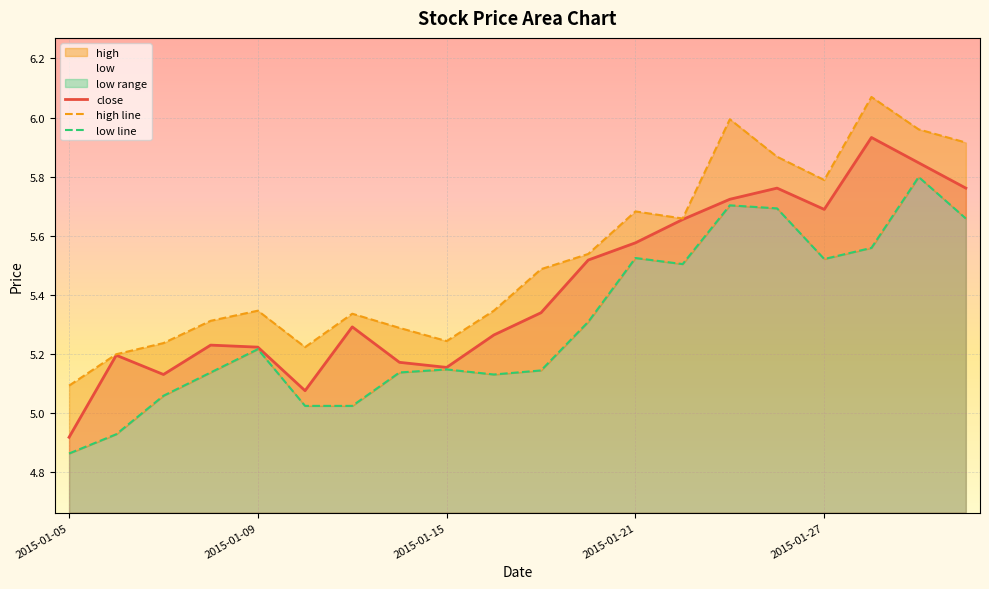

Which category has the lowest value in the close series?

2015-01-05